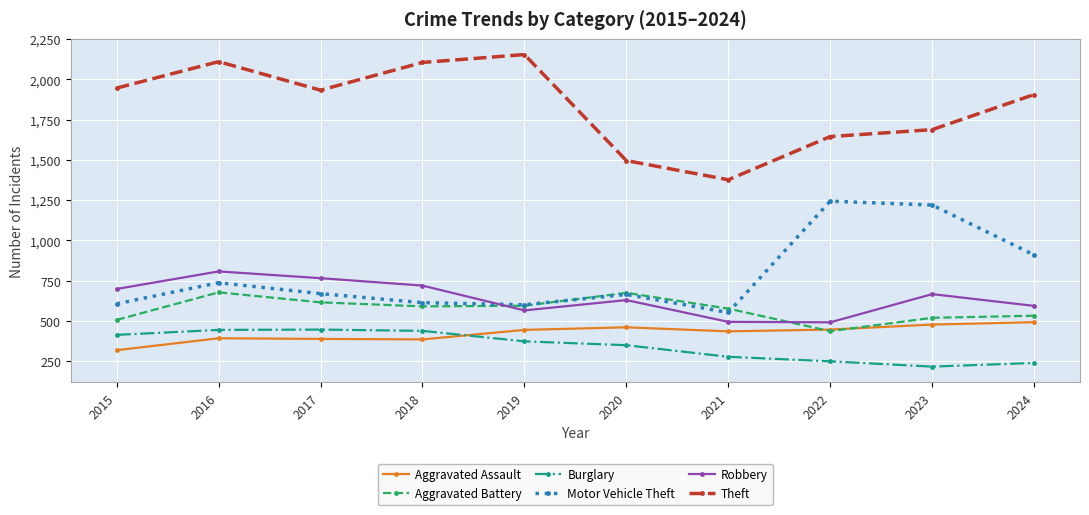

What is the difference between the maximum and minimum values in the Burglary series?

230